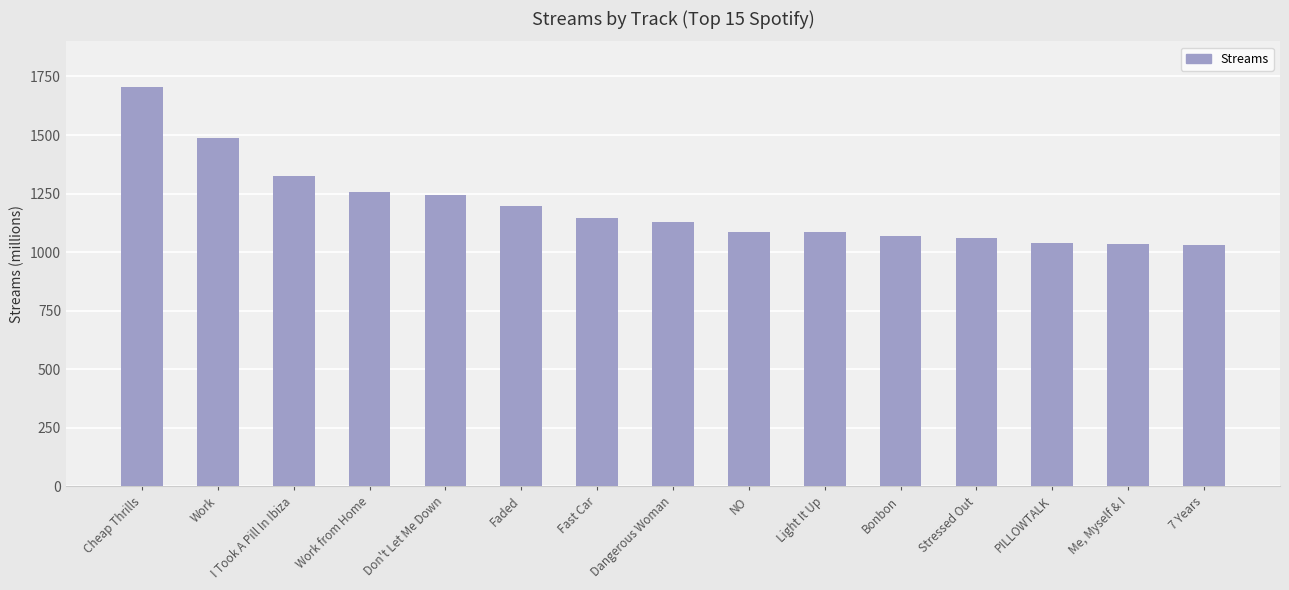

What is the label of the 3rd bar from the right?

PILLOWTALK